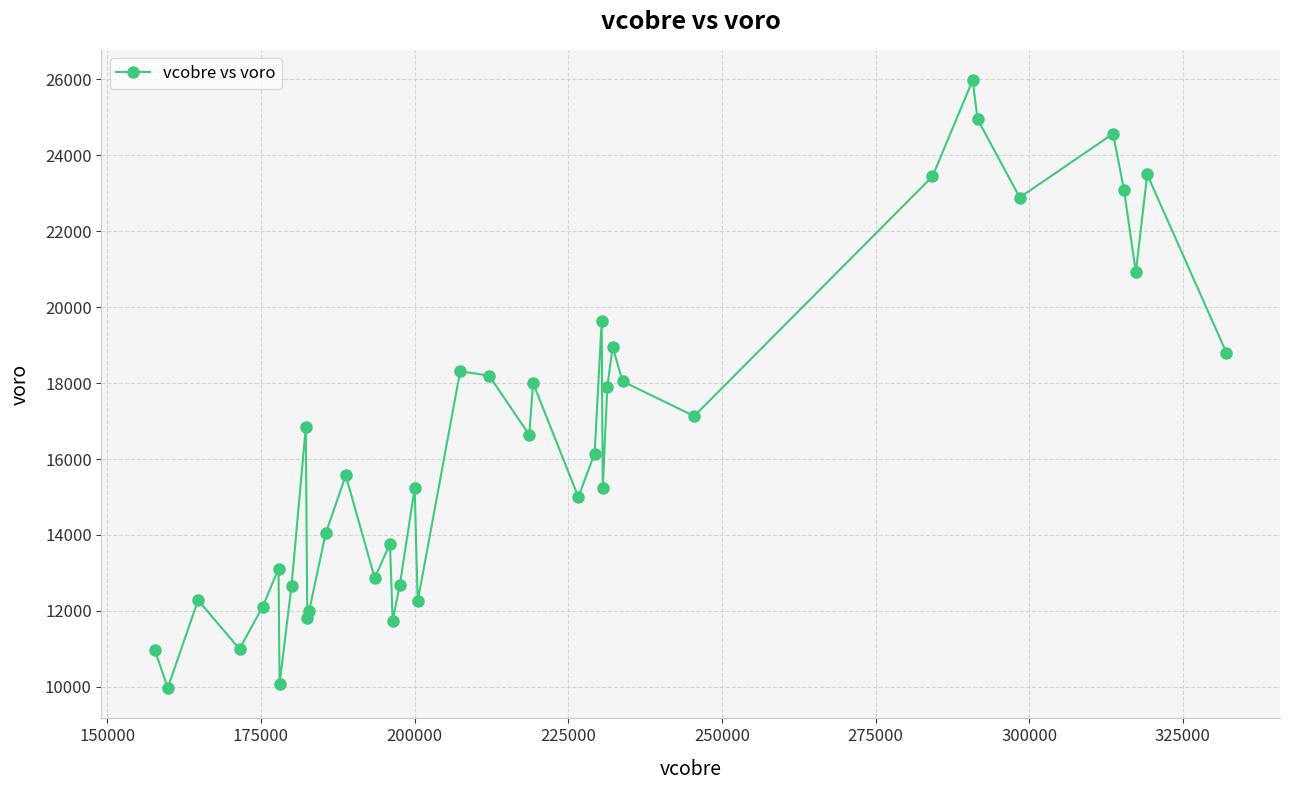

How many interior local valleys (lower than both neighbors) does the data have?

13